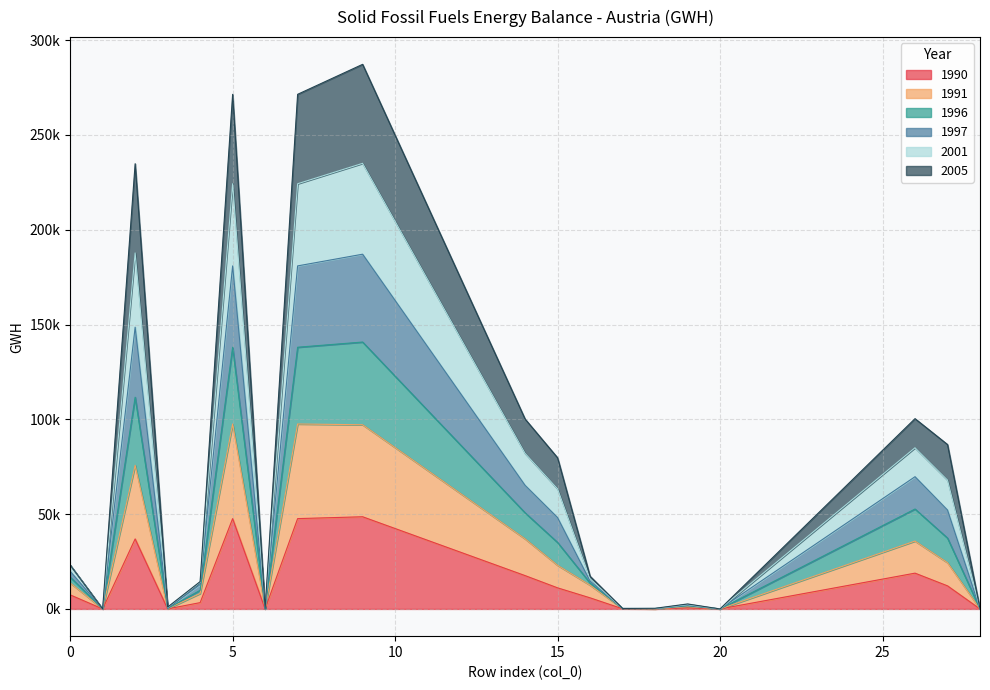

What is the maximum value shown in the chart?

287247.7